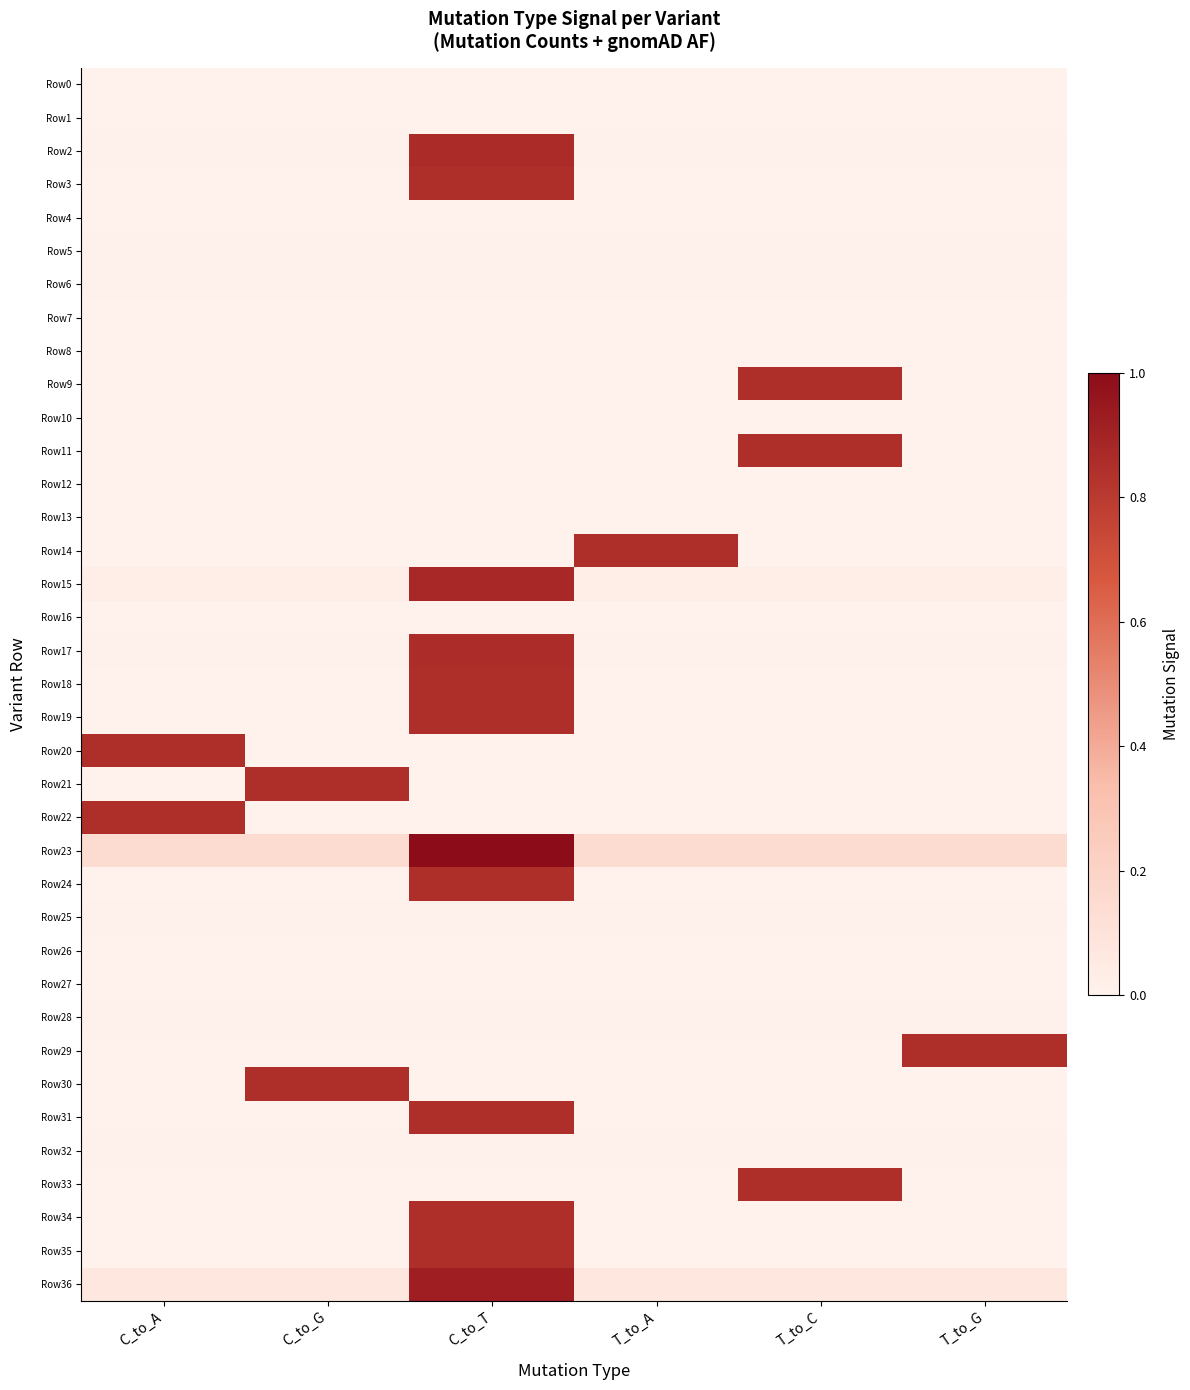

At how many categories does at least one series exceed 0?

6